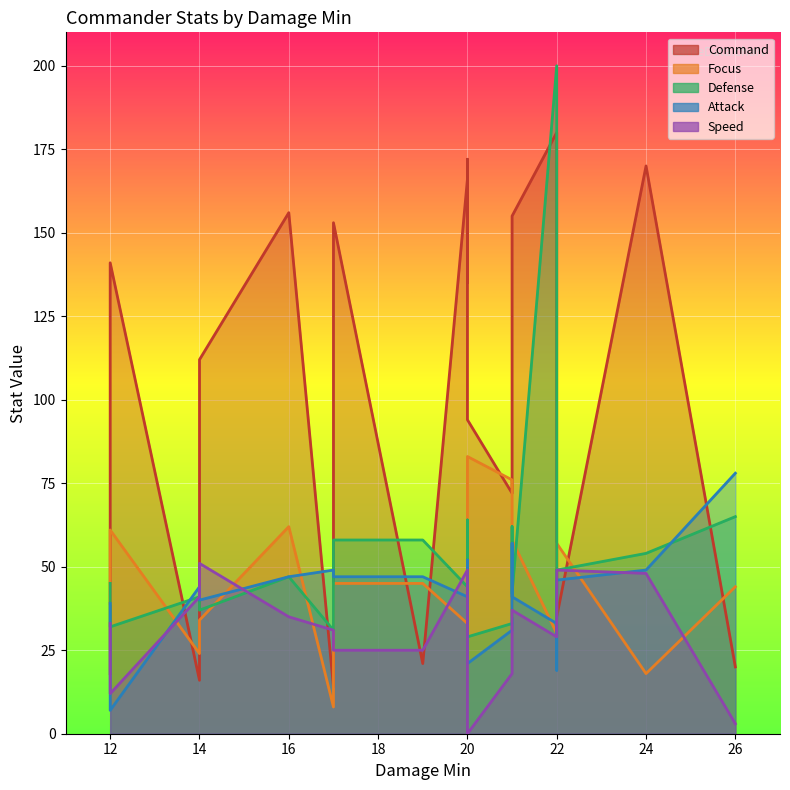

Which series ends up on top after the final intersection of Attack and Speed?

Attack